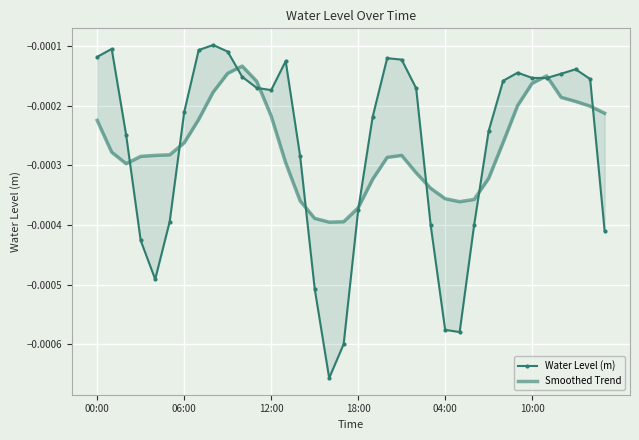

Which series ends up on top after the final intersection of Water Level (m) and Smoothed Trend?

Smoothed Trend